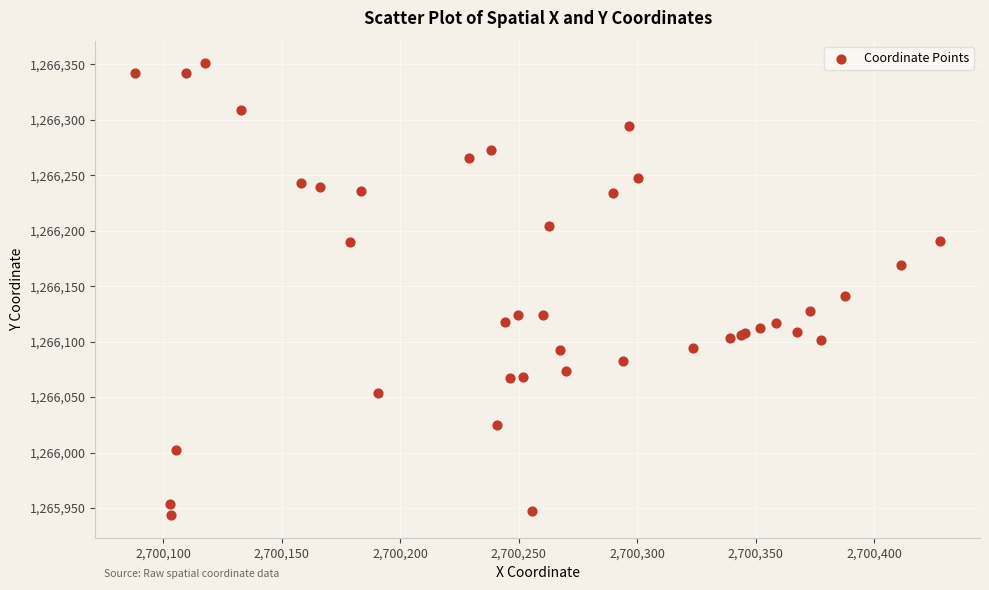

What Y value in the scatter plot is closest to 1266147?

1266141.5